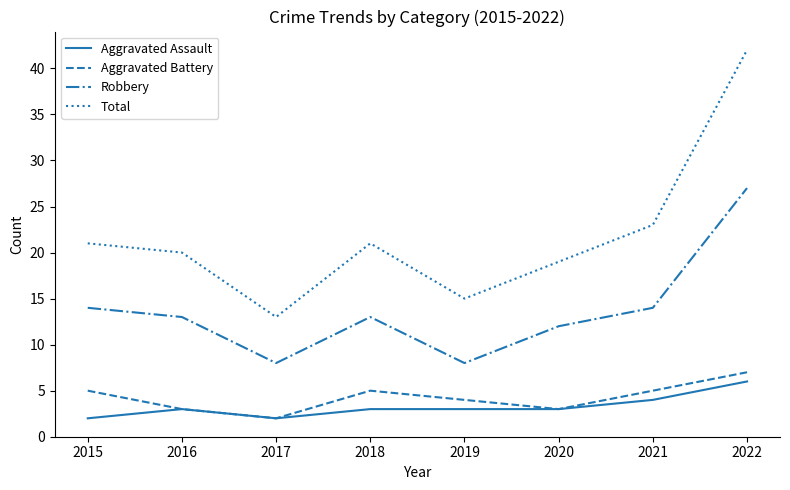

What is the maximum value for Robbery?

27